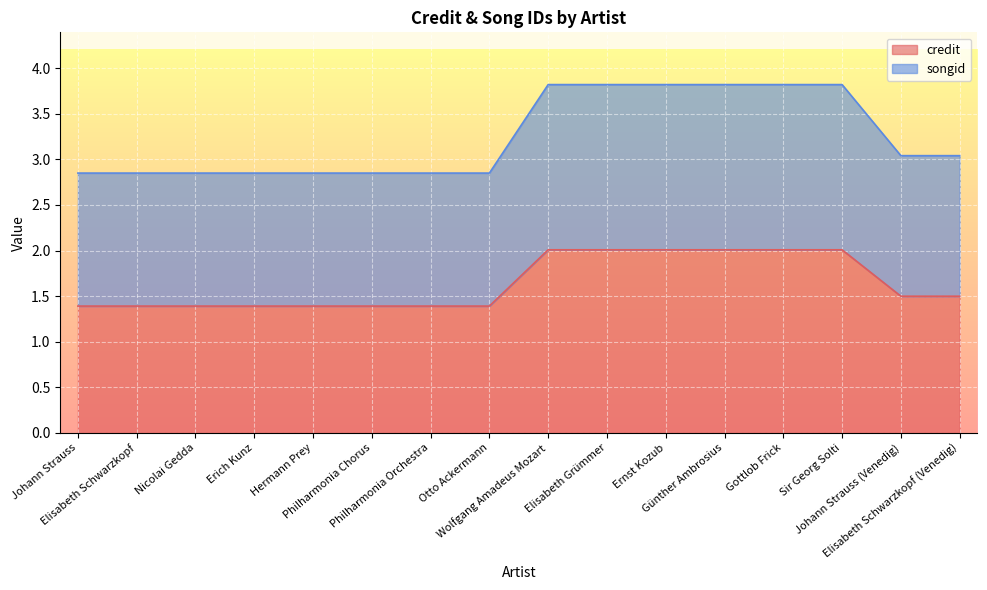

Rank the series by their average value, from lowest to highest.

credit, songid